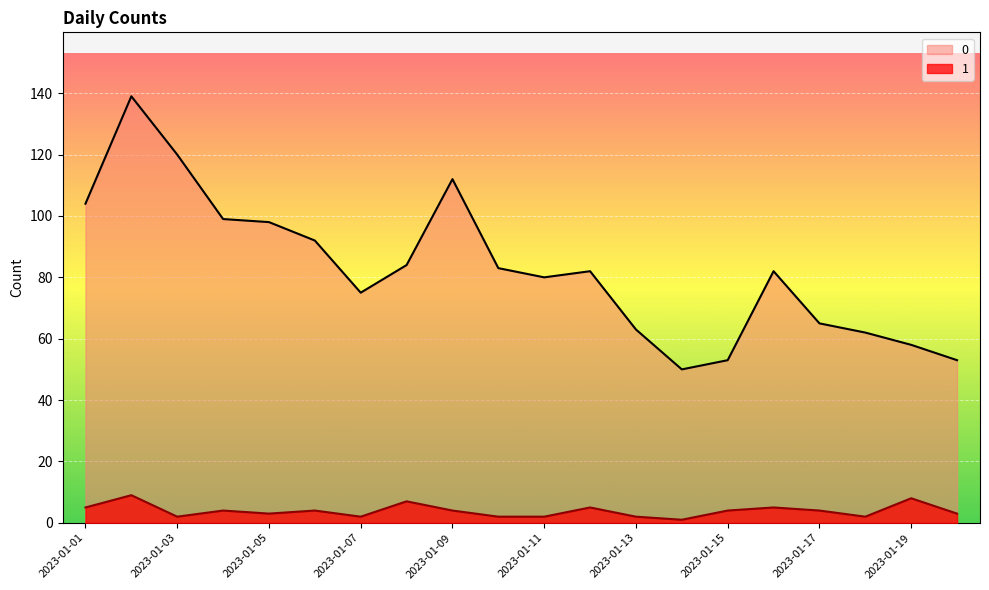

What is the smallest value displayed?

1